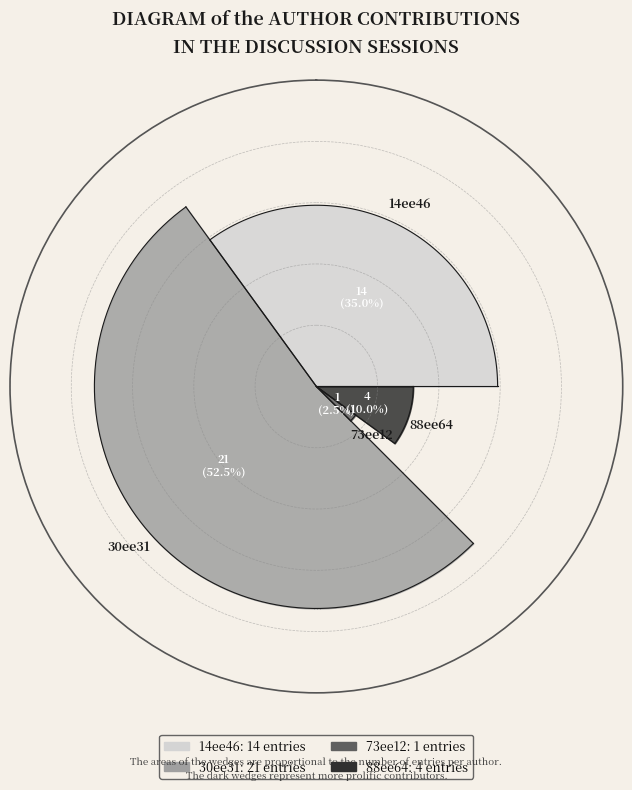

Does any single category account for the majority?

Yes